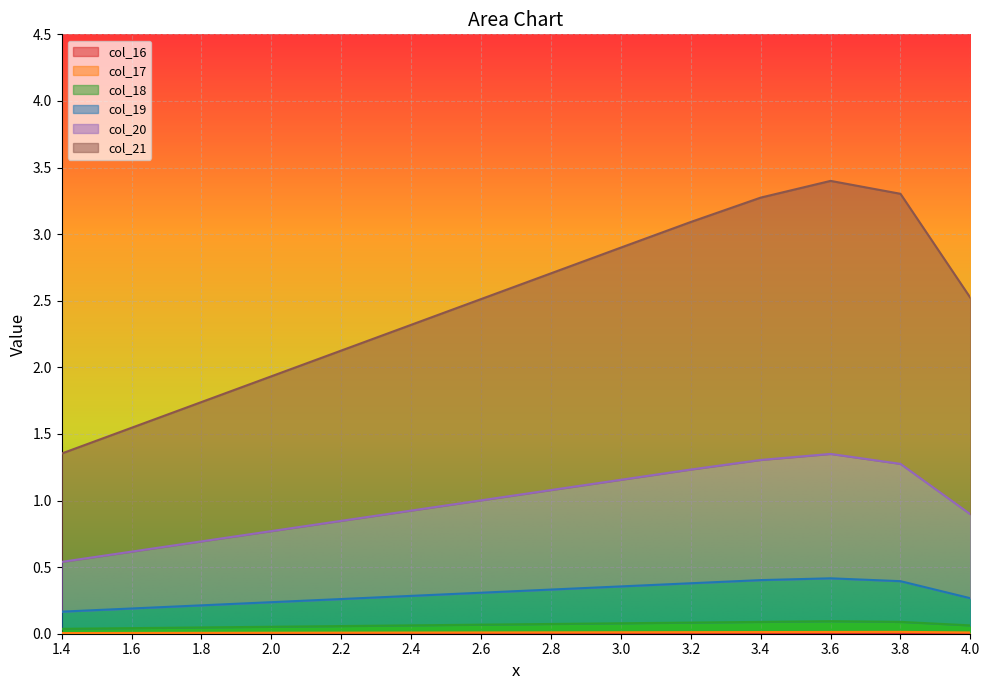

Is the value of col_18 at 3.8 greater than the value of col_20 at 2.4?

No